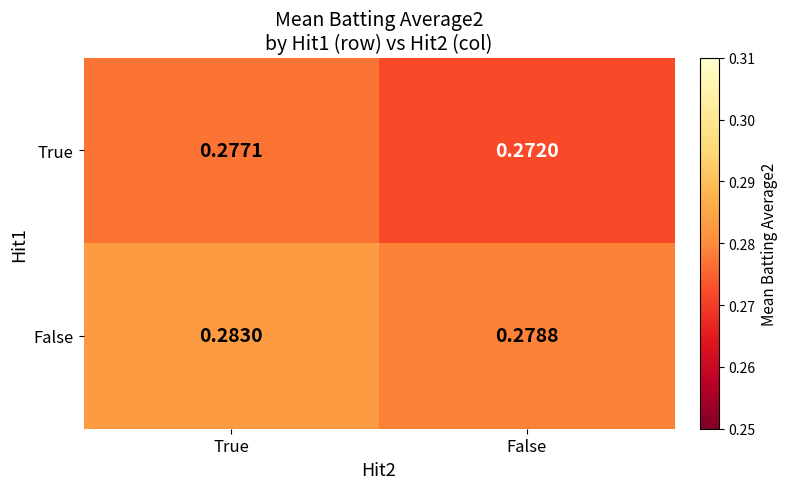

Which series changed the most between True and False?

True